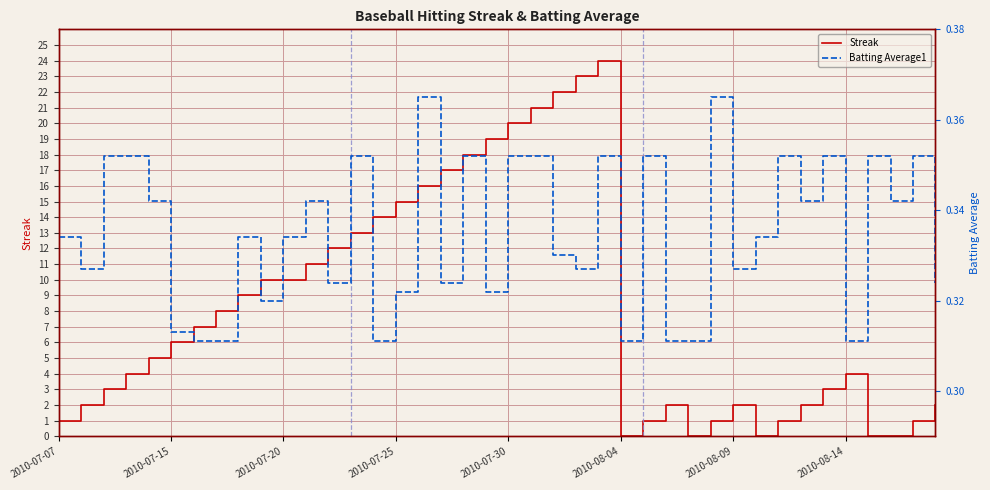

What is the highest value of the Streak series?

24